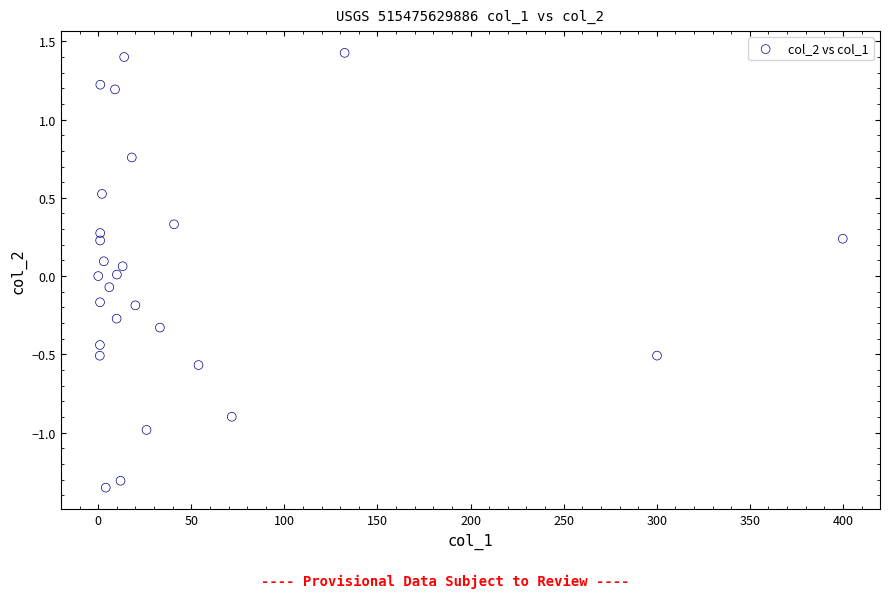

What is the range of Y values (max minus min)?

2.8